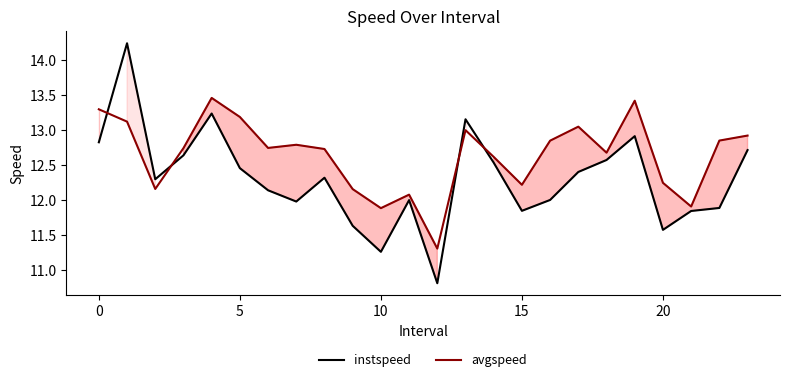

Reading left to right, transcribe all the data shown in this chart.

instspeed: 12.8	14.2	12.3	12.6	13.2	12.5	12.1	12.0	12.3	11.6	11.3	12.0	10.8	13.2	12.5	11.8	12.0	12.4	12.6	12.9	11.6	11.8	11.9	12.7
avgspeed: 13.3	13.1	12.2	12.7	13.5	13.2	12.7	12.8	12.7	12.2	11.9	12.1	11.3	13.0	12.6	12.2	12.8	13.0	12.7	13.4	12.2	11.9	12.9	12.9